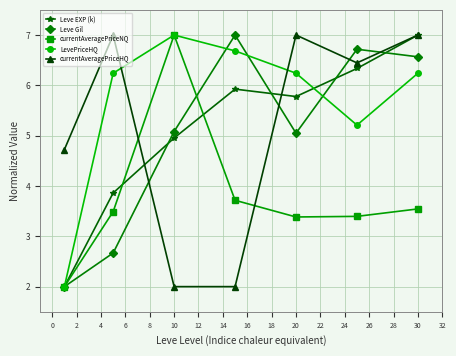

What is the highest value of the Leve EXP (k) series?

7.0